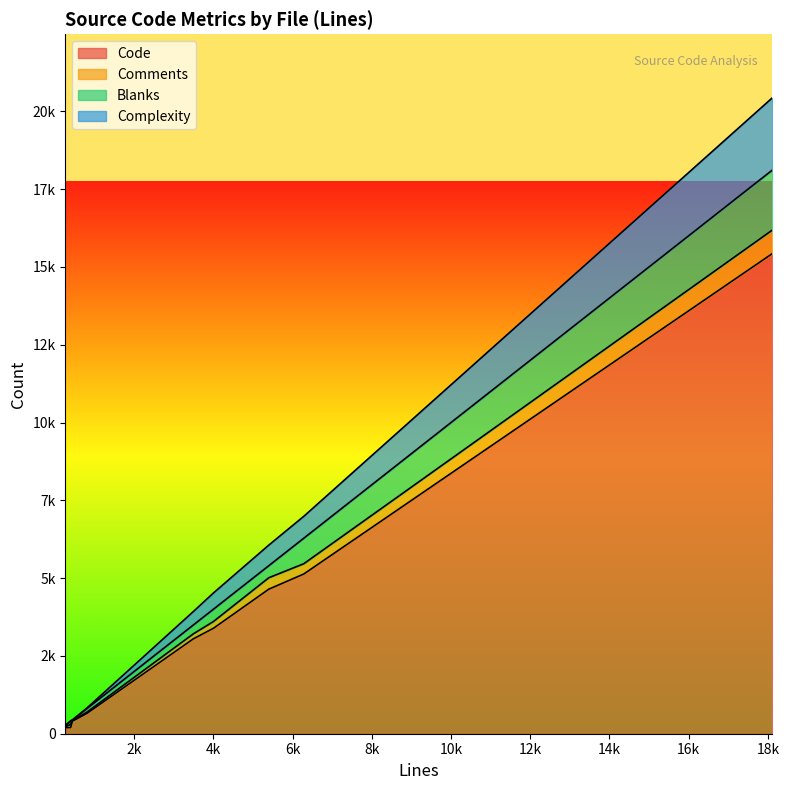

At which label is Code closest to 7810?

6282